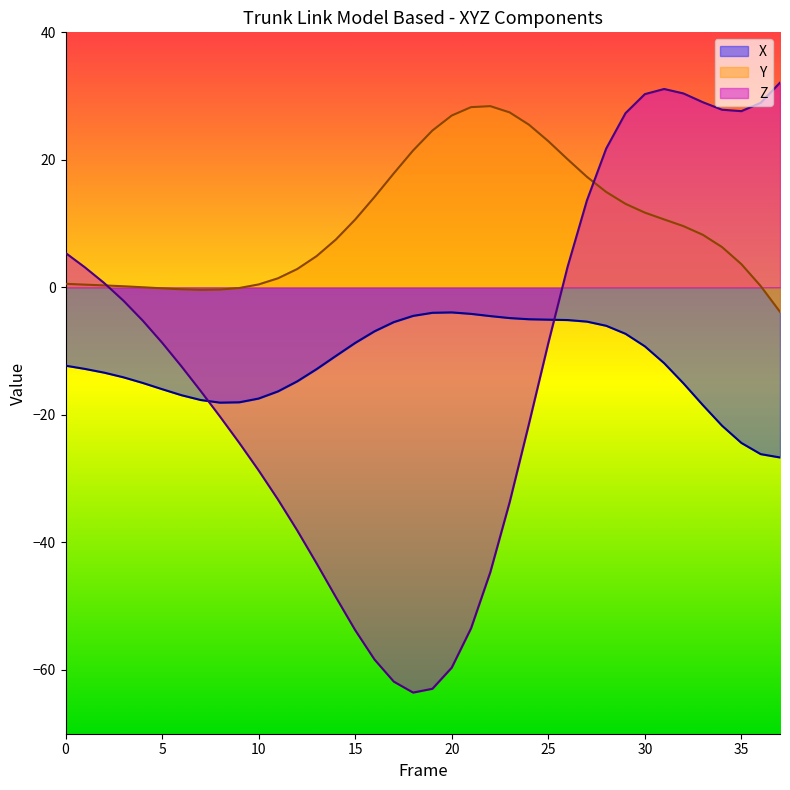

At which label is Z closest to -15?

7